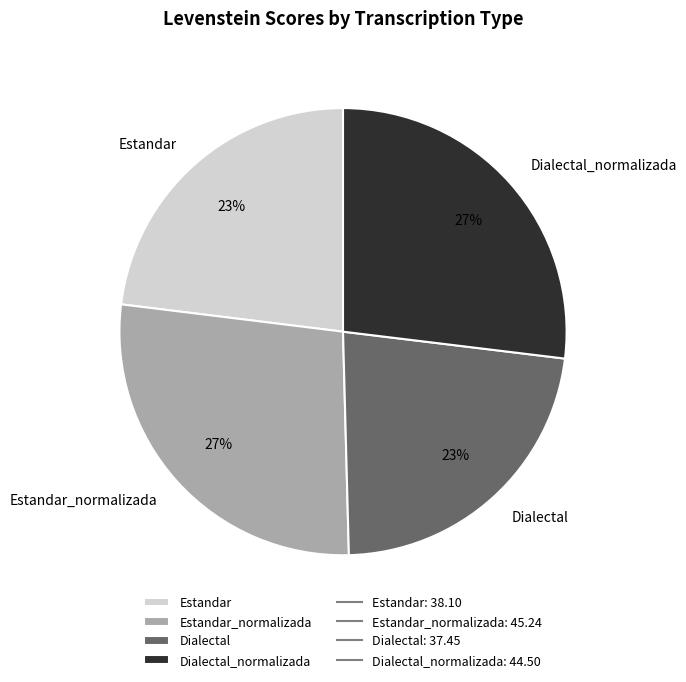

How many segments does this pie chart have?

4